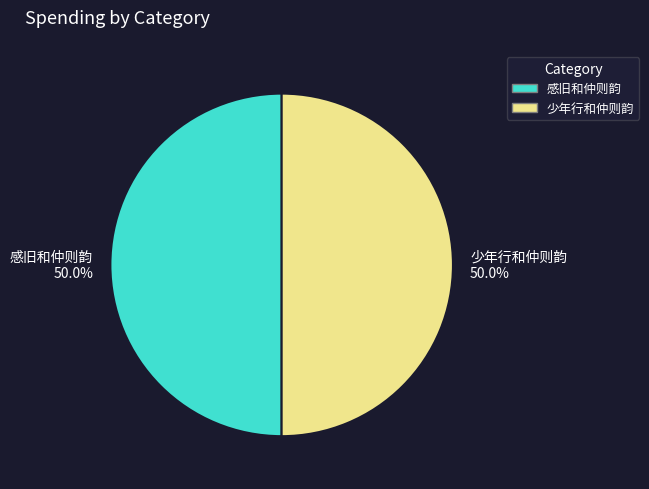

What is the total percentage of 少年行和仲则韵 and 感旧和仲则韵?

100.0%